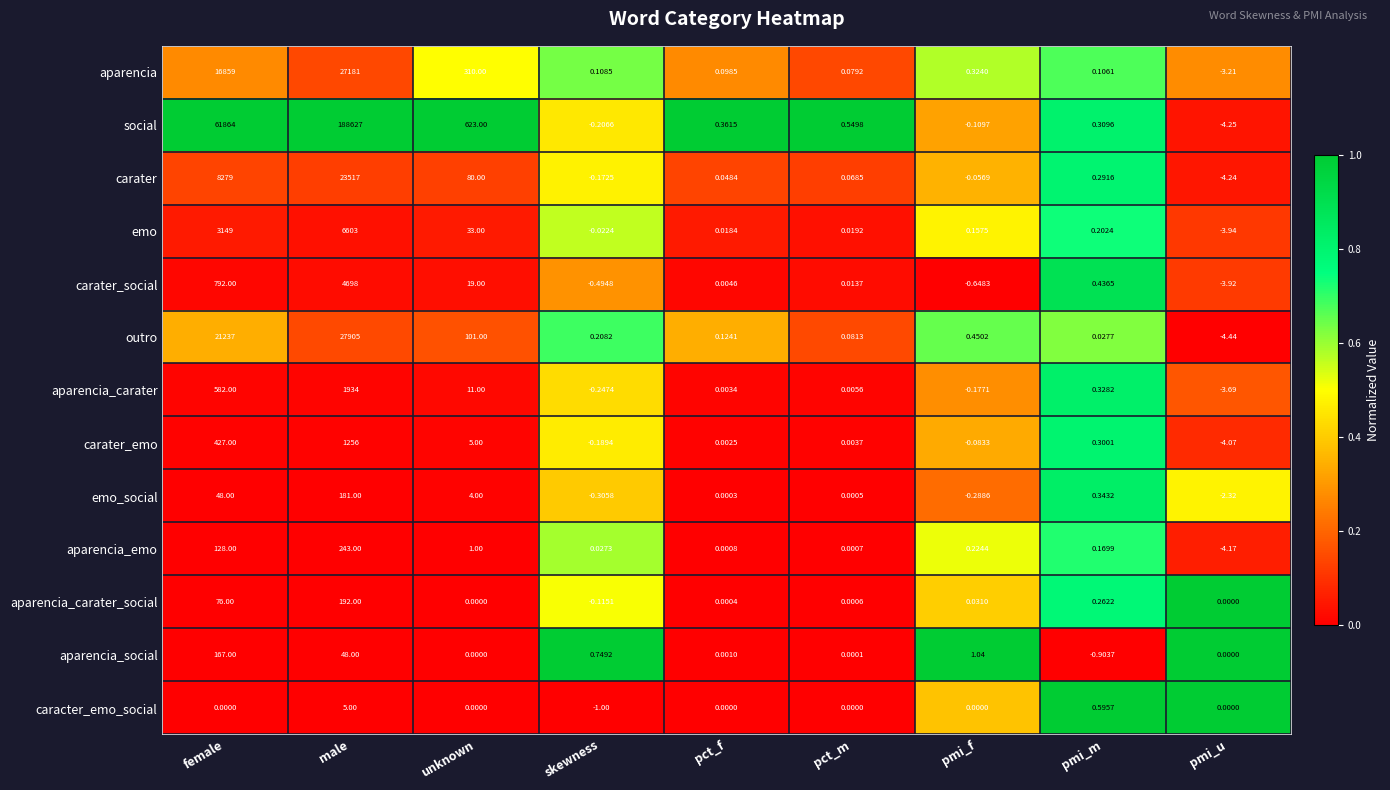

Which series changed the most between male and skewness?

social